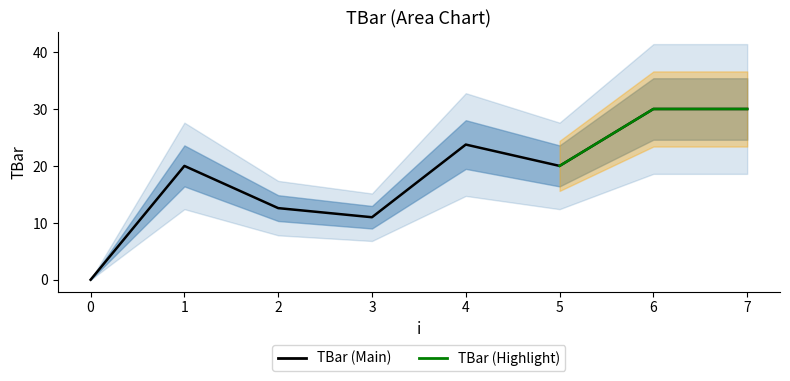

What is the difference between the maximum and second lowest values?

19.0